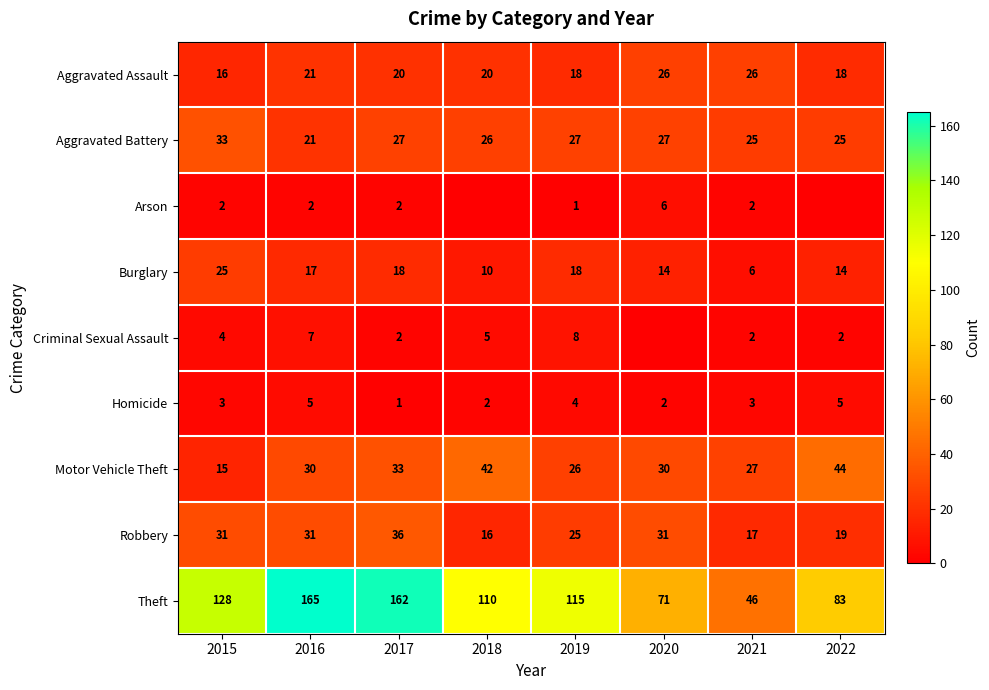

What is the total value across all series at 2019?

242